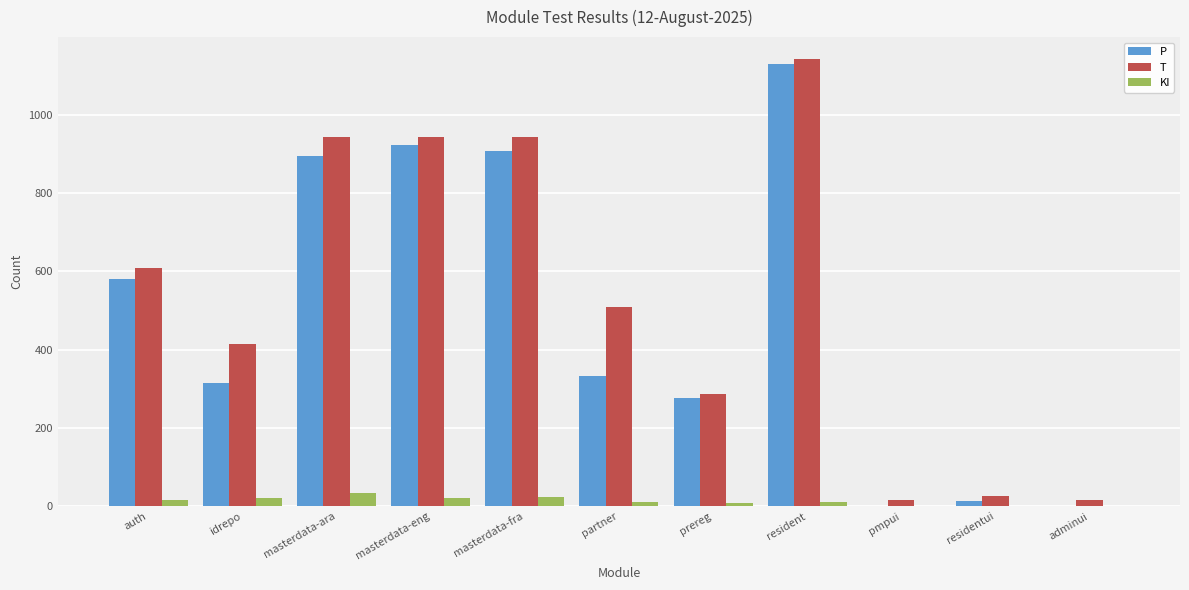

What is the sum of all T values?

5853